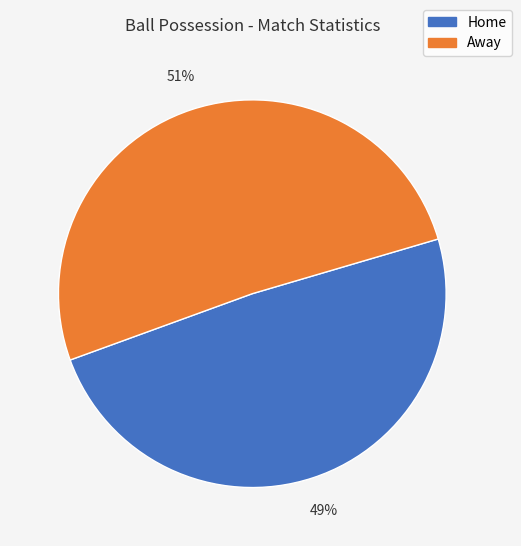

Rank the categories by value from lowest to highest.

Home, Away